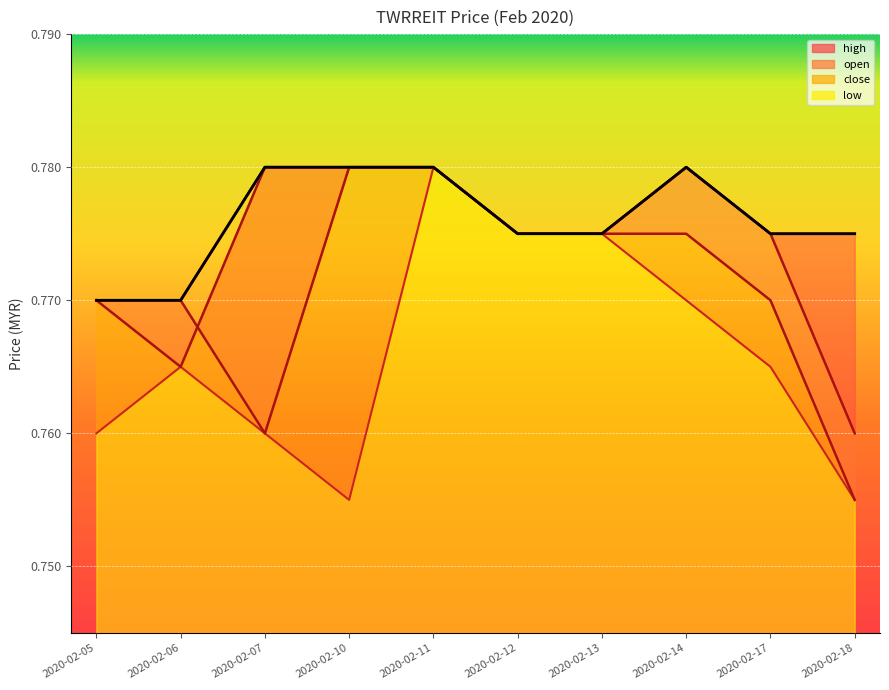

Which category has the highest value in the open series?

2020-02-10